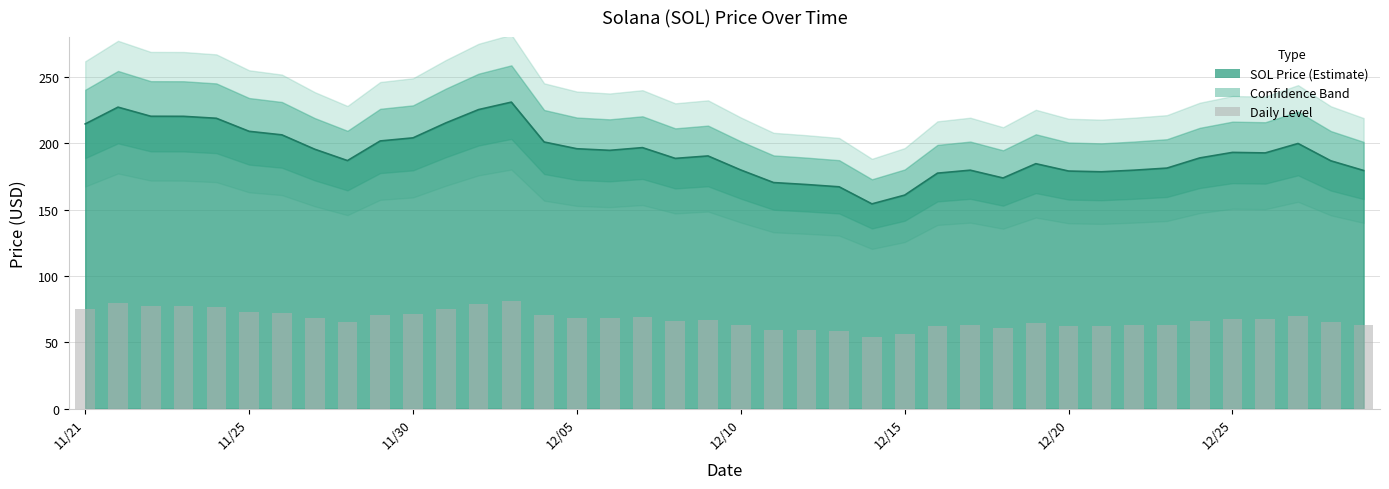

Between 12/23 and 11/30, which is larger?

11/30